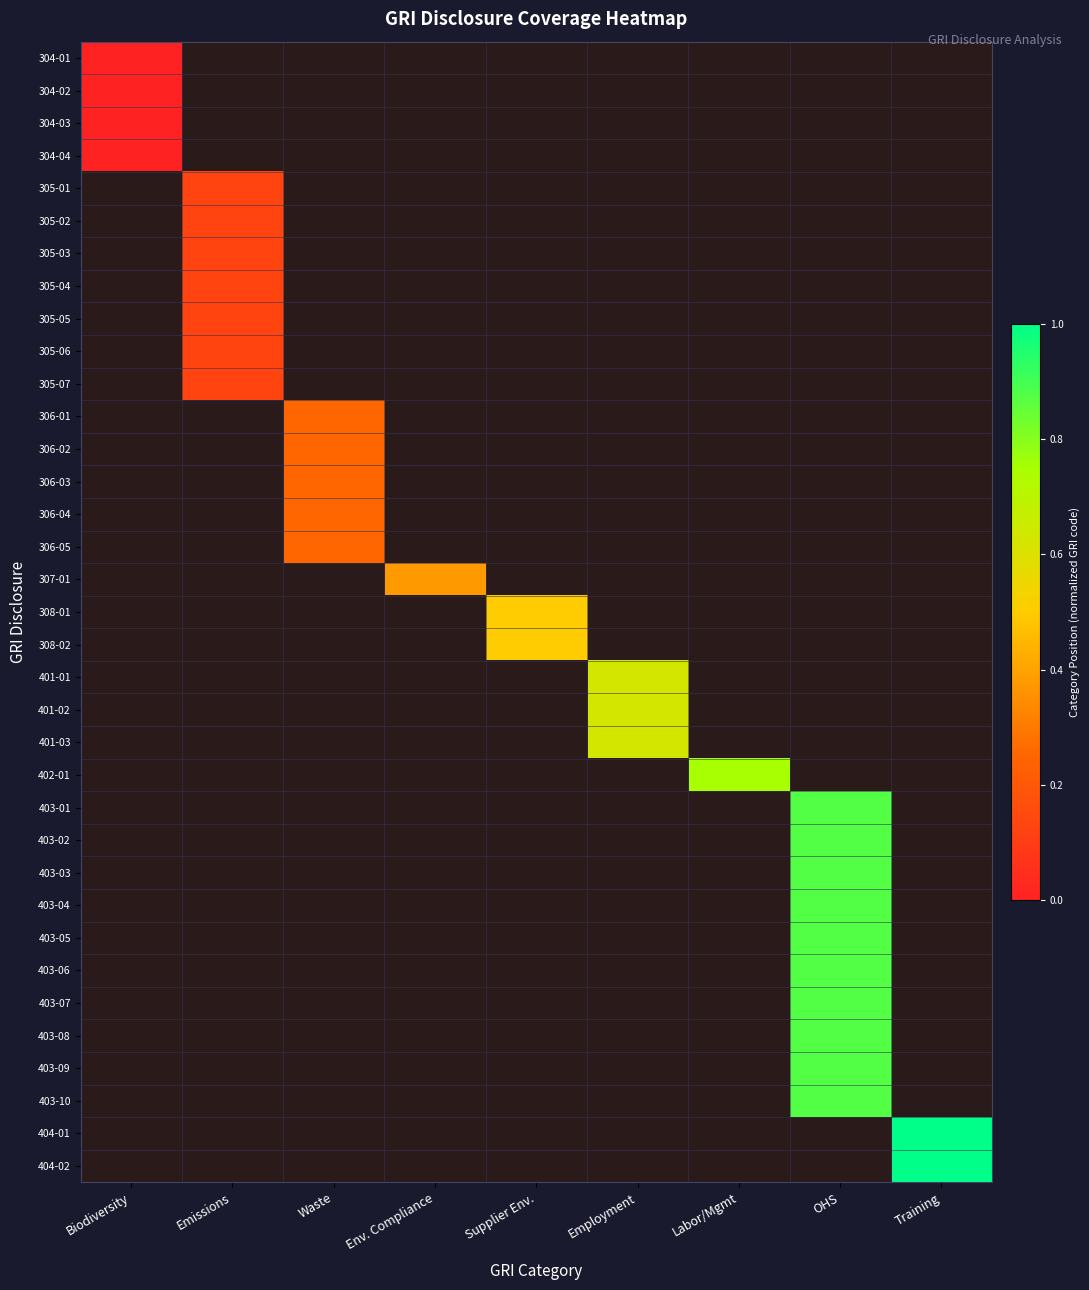

Rank the series at Env. Compliance from highest to lowest value.

307-01, 304-01, 304-02, 304-03, 304-04, 305-01, 305-02, 305-03, 305-04, 305-05, 305-06, 305-07, 306-01, 306-02, 306-03, 306-04, 306-05, 308-01, 308-02, 401-01, 401-02, 401-03, 402-01, 403-01, 403-02, 403-03, 403-04, 403-05, 403-06, 403-07, 403-08, 403-09, 403-10, 404-01, 404-02